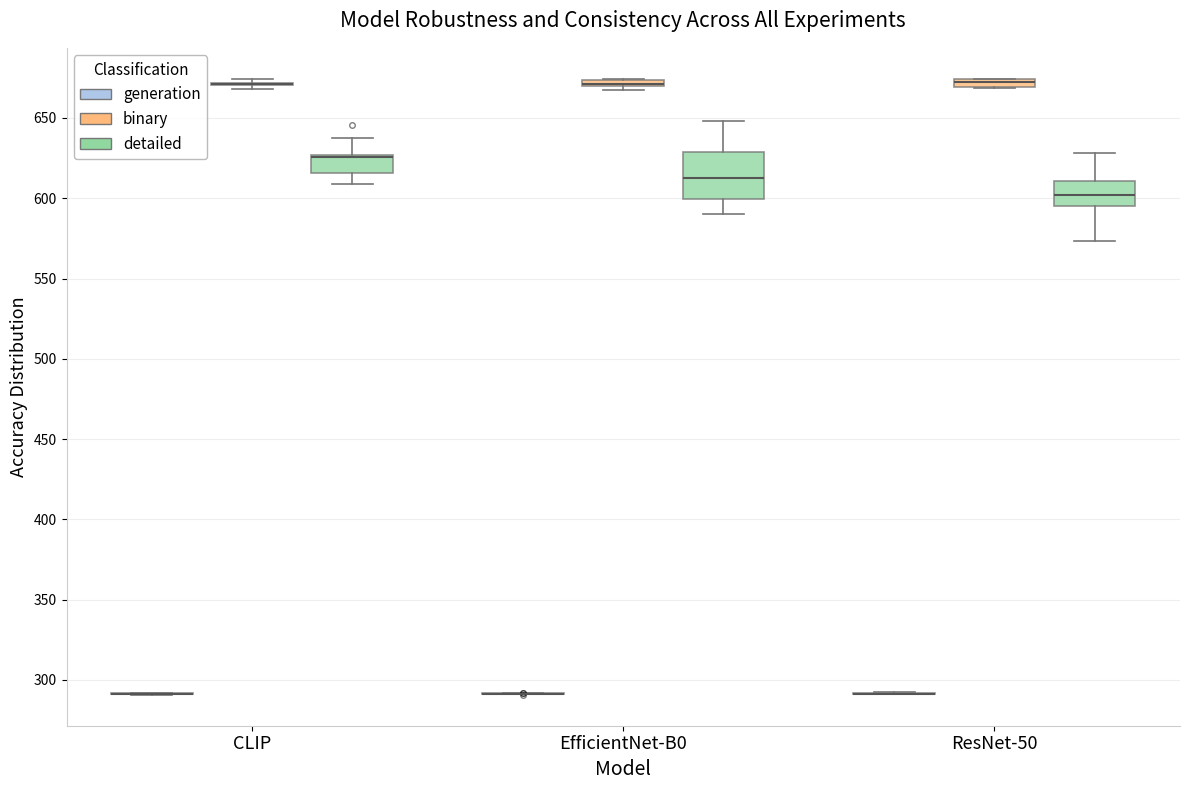

Which box is the tallest, from its lower edge to its upper edge?

EfficientNet-B0 (detailed)